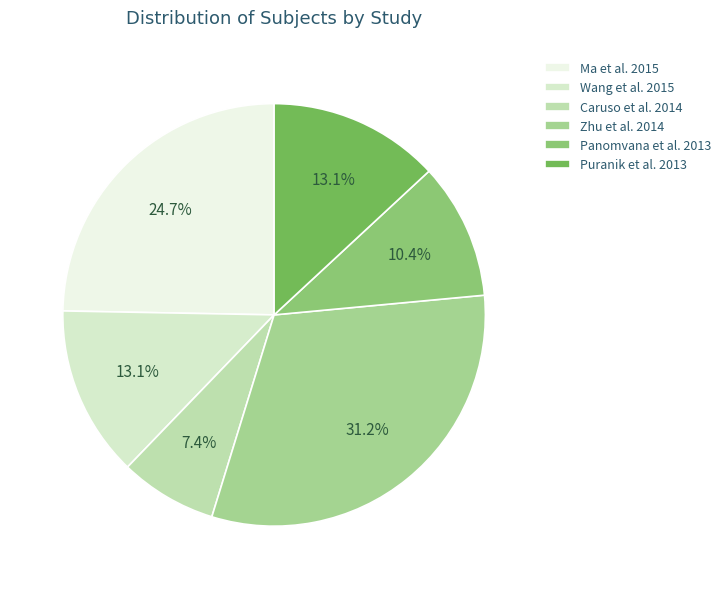

What is the total percentage of Caruso et al. 2014 and Panomvana et al. 2013?

17.9%